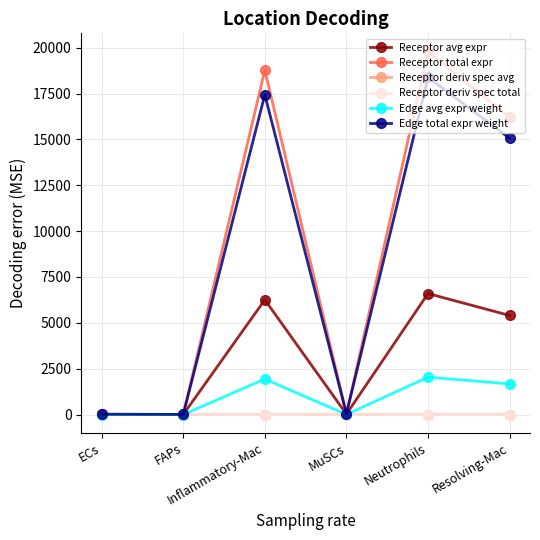

What value does the Receptor deriv spec total series have at Resolving-Mac?

0.3